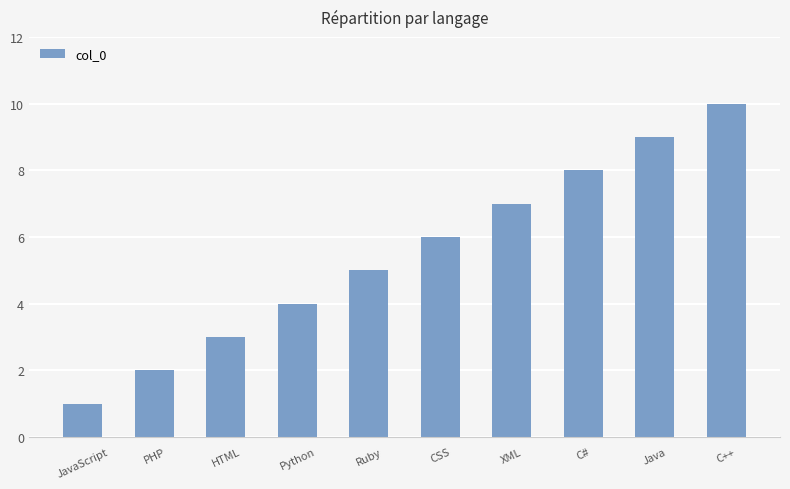

What is the change in value from HTML to Python?

+1